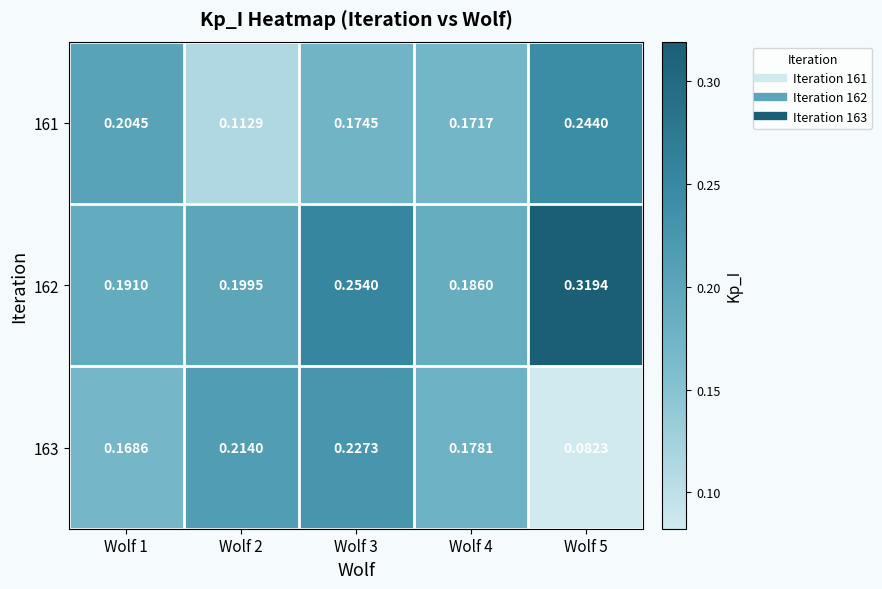

Is the value of 162 at Wolf 2 greater than the value of 161 at Wolf 4?

Yes